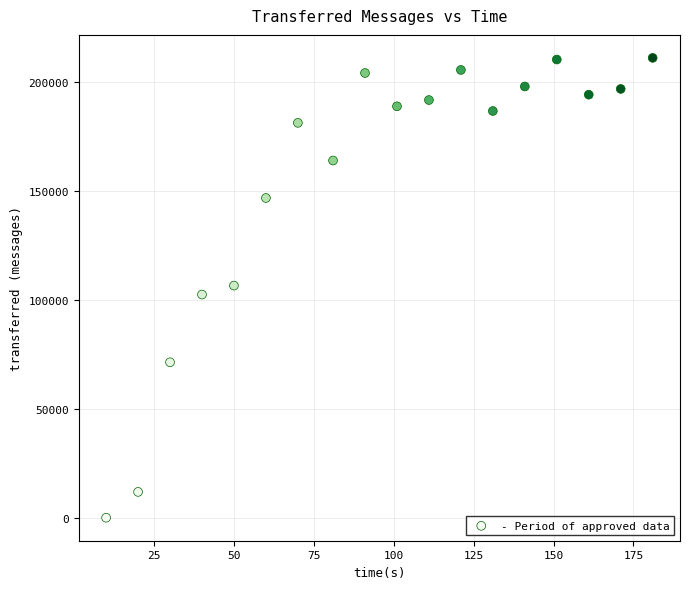

What is the range of X values (max minus min)?

171